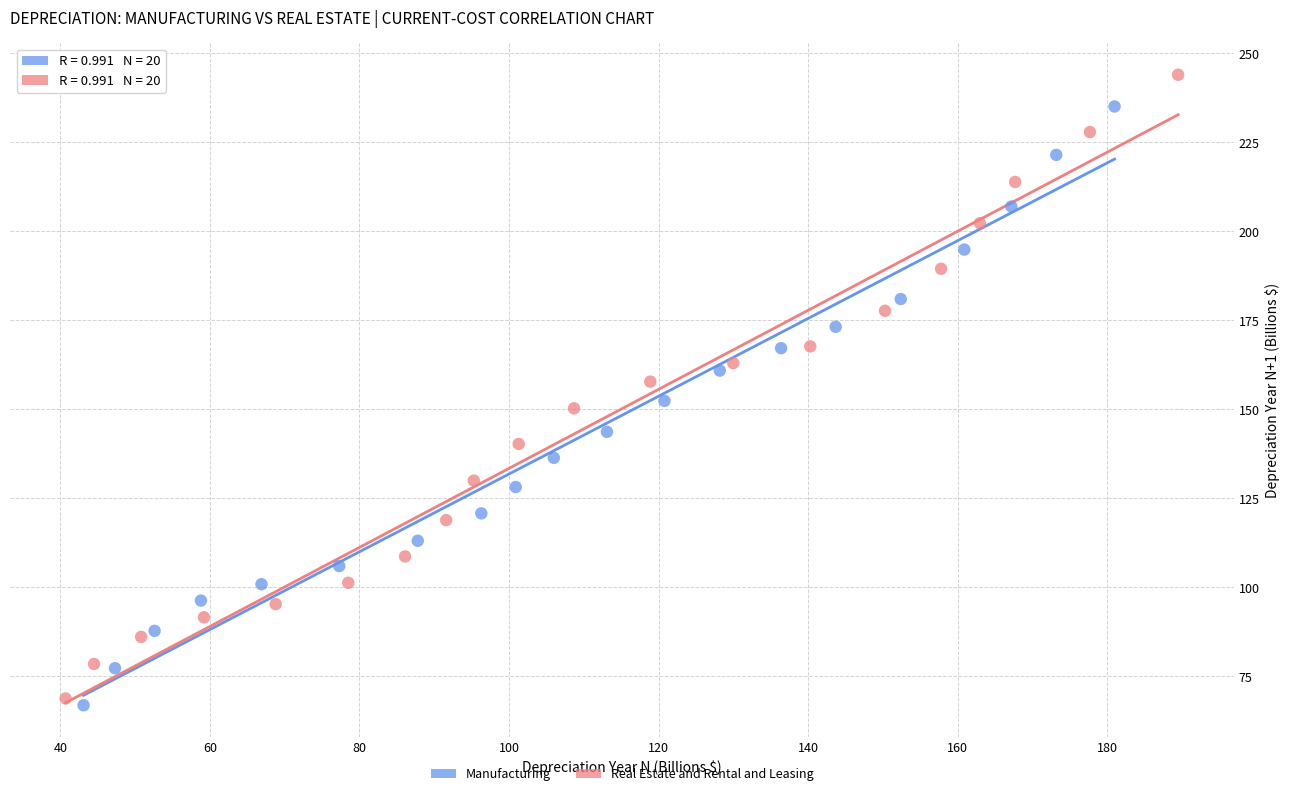

Which series reaches the maximum Y coordinate?

Real Estate and Rental and Leasing